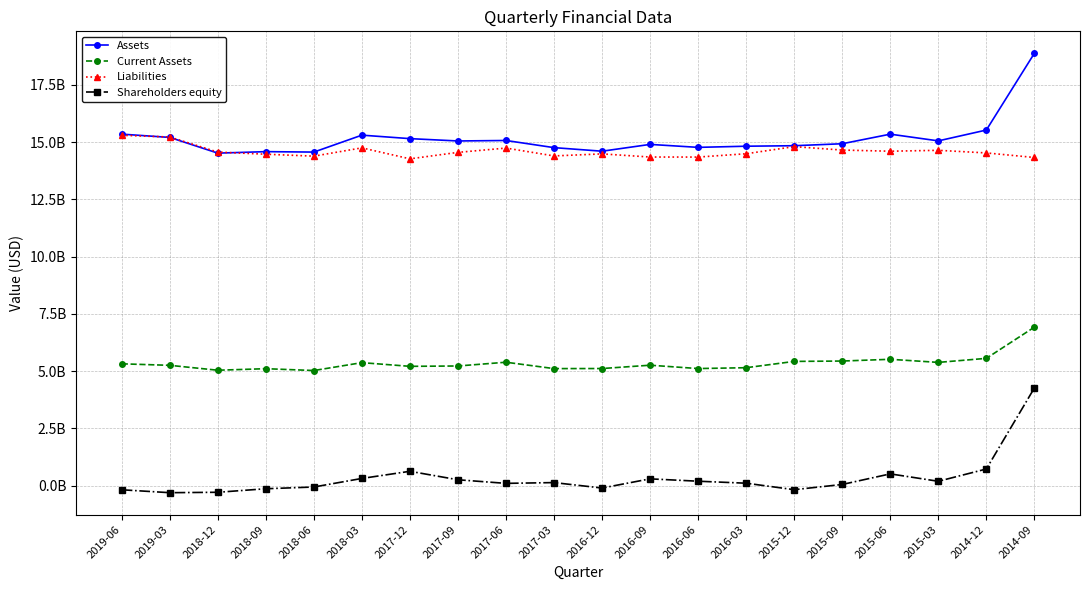

At how many categories does at least one series exceed 14060424379?

20